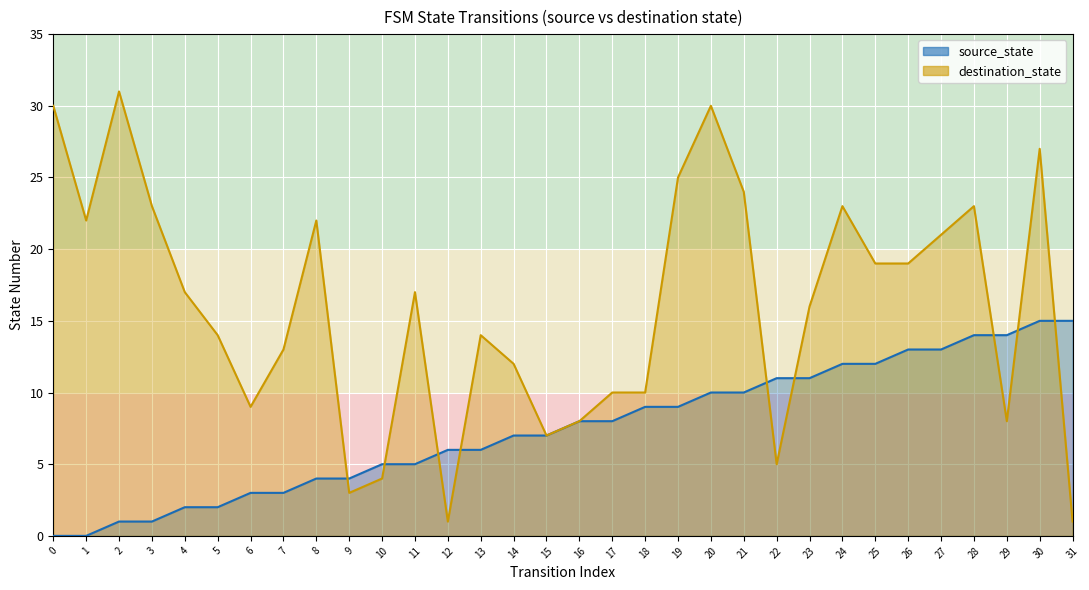

What is the maximum value shown in the chart?

31